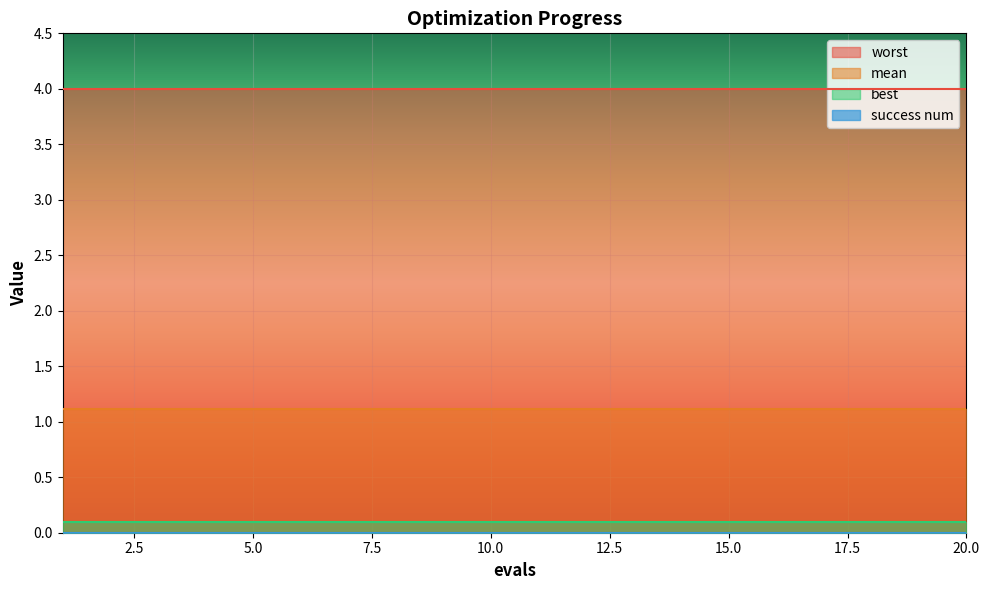

The success num series shows 0.0 at 5. True or false?

True